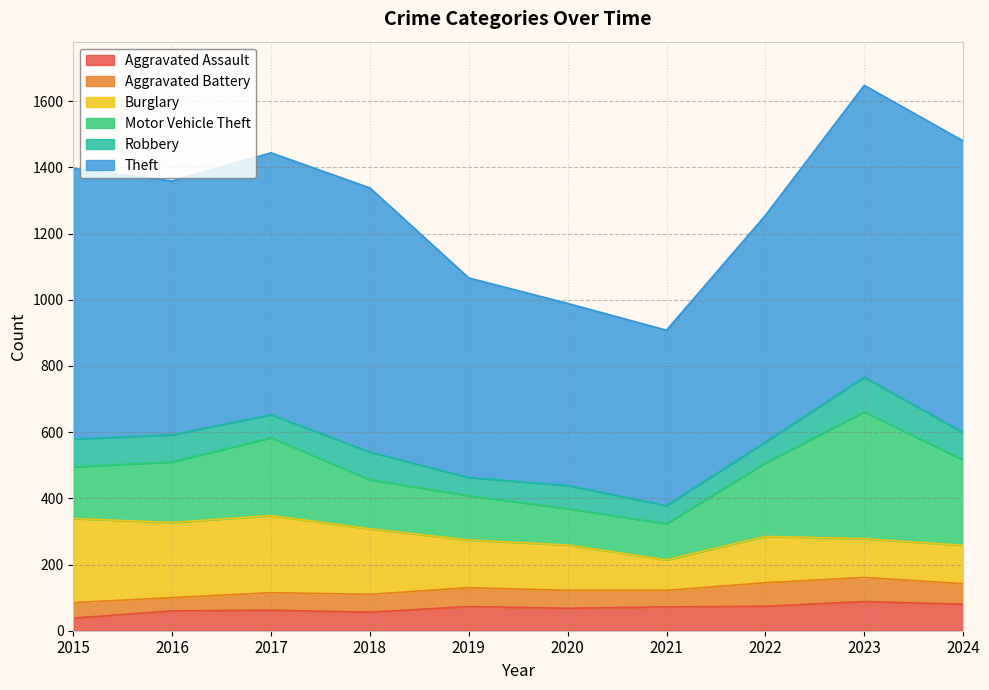

Which category has the highest value in the Aggravated Assault series?

2023